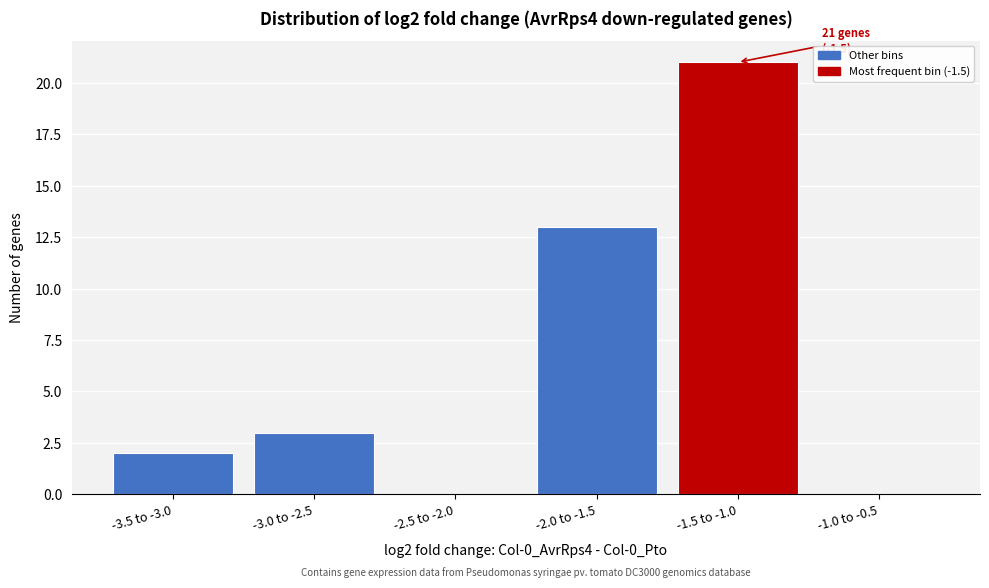

Reading left to right, what are all the values shown in this chart?

-3.5 to -3.0=2	-3.0 to -2.5=3	-2.5 to -2.0=0	-2.0 to -1.5=13	-1.5 to -1.0=21	-1.0 to -0.5=0